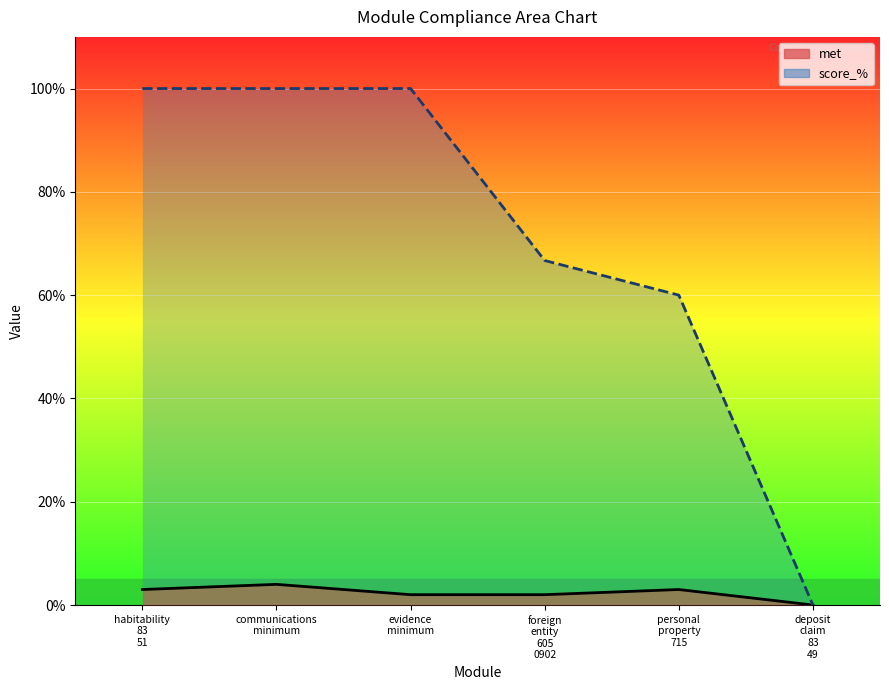

What position from the right is personal property 715?

2